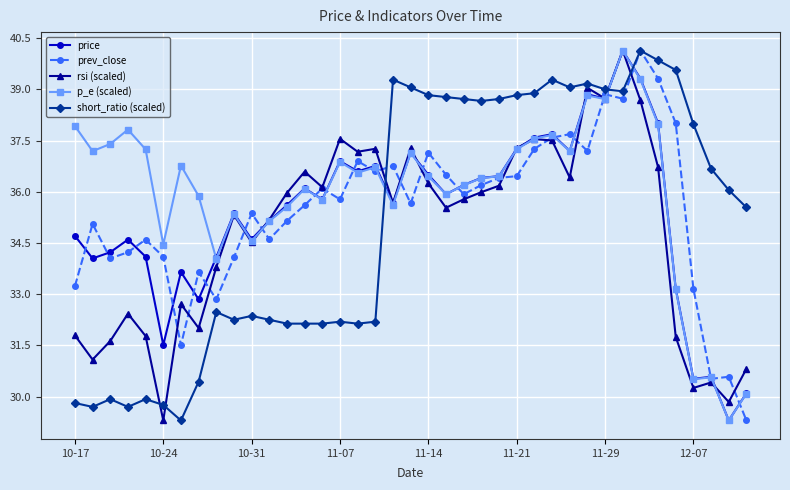

True or false: price and short_ratio (scaled) cross at least once.

True